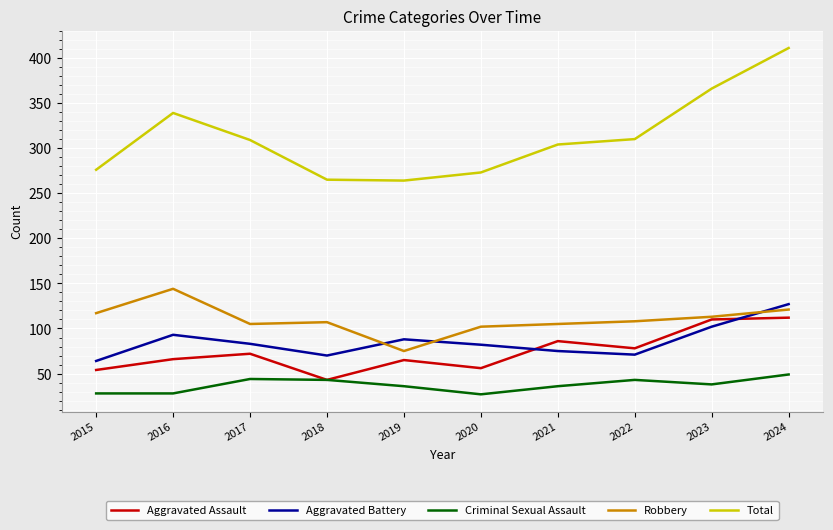

Which series has the largest range (max minus min)?

Total